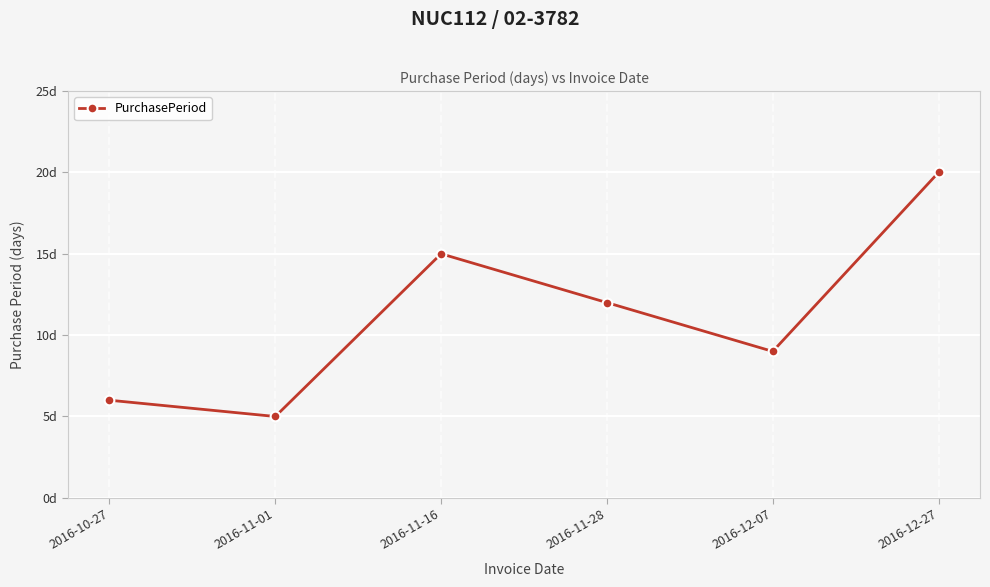

How many lines are shown in the chart?

1